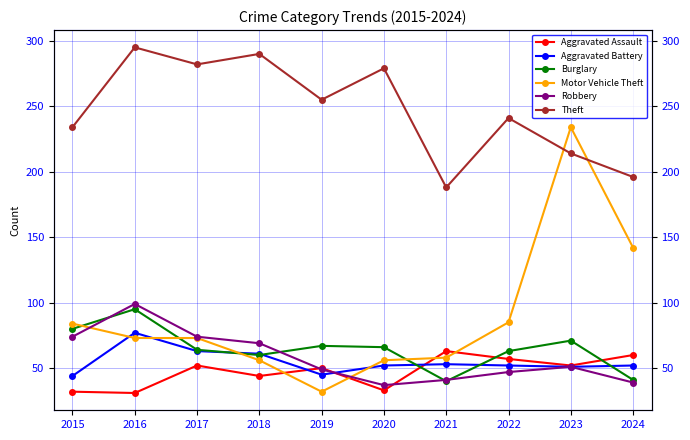

What is the difference between the highest and lowest values at 2016?

264